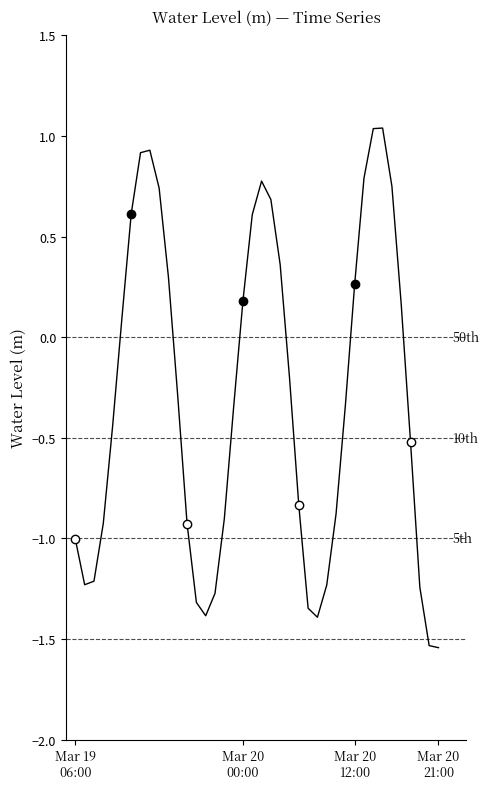

Between 20 and 25, which is larger?

20